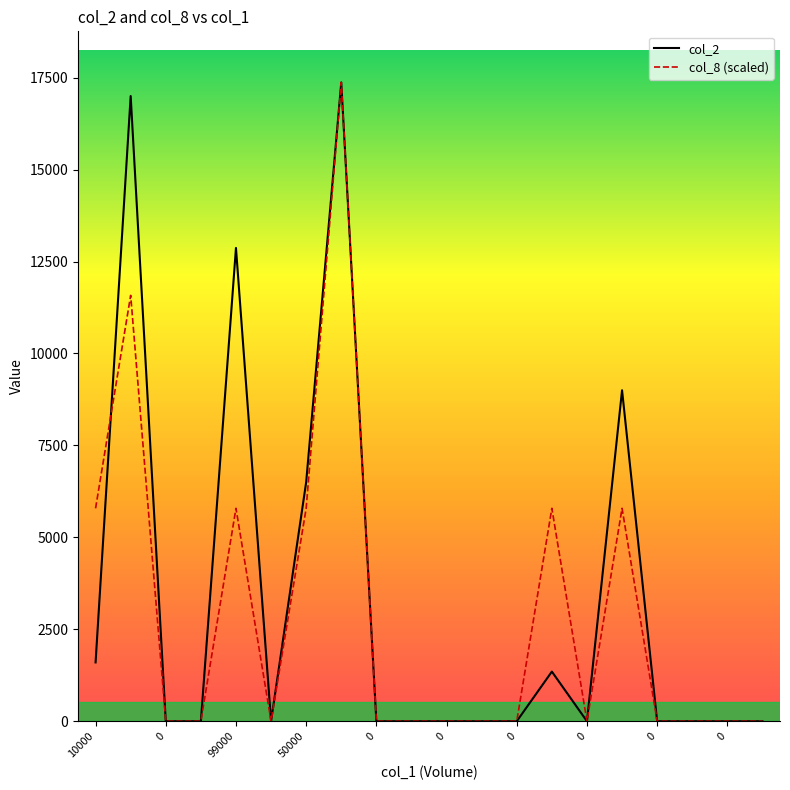

Reading right to left, what are all the values shown in this chart?

col_2: 0	0	0	0	9000	0	1350	0	0	0	0	0	17370	6500	0	12870	0	0	17000	1600
col_8 (scaled): 0	0	0	0	5790	0	5790	0	0	0	0	0	17370	5790	0	5790	0	0	11580	5790